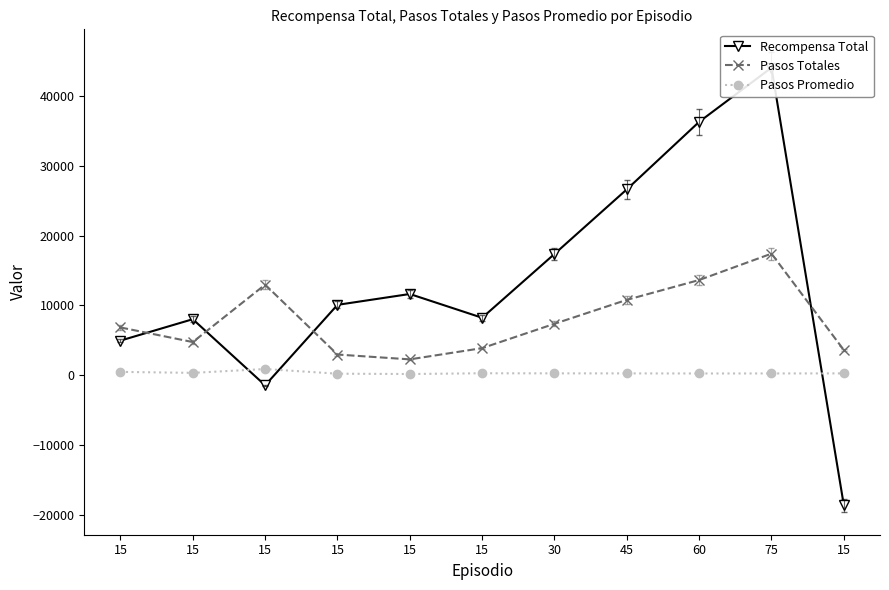

Where is the first local minimum for Pasos Totales?

15